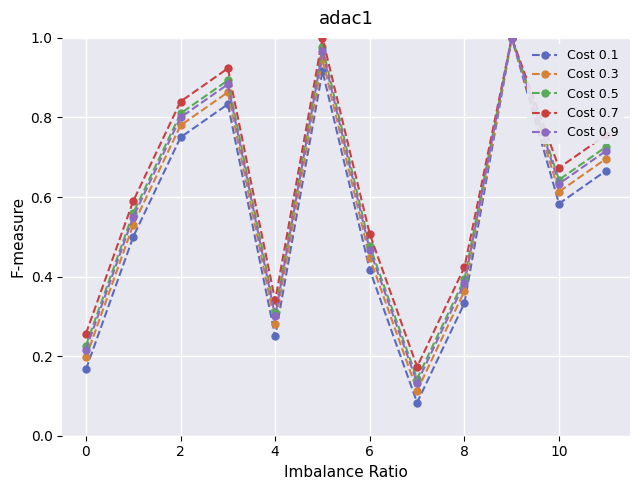

At how many categories does at least one series exceed 0?

12